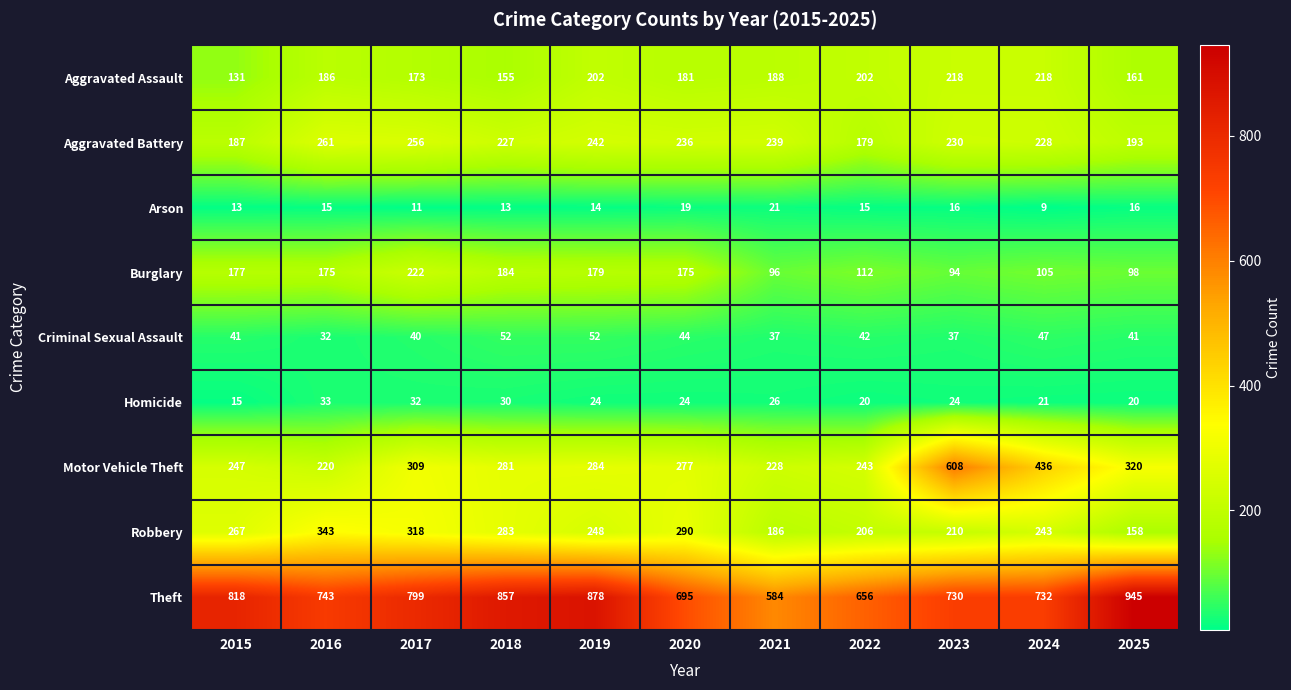

What is the maximum value shown in the chart?

945